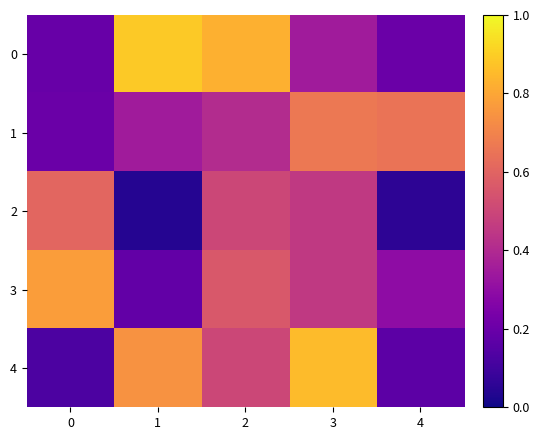

Which category has the highest value across all series?

1